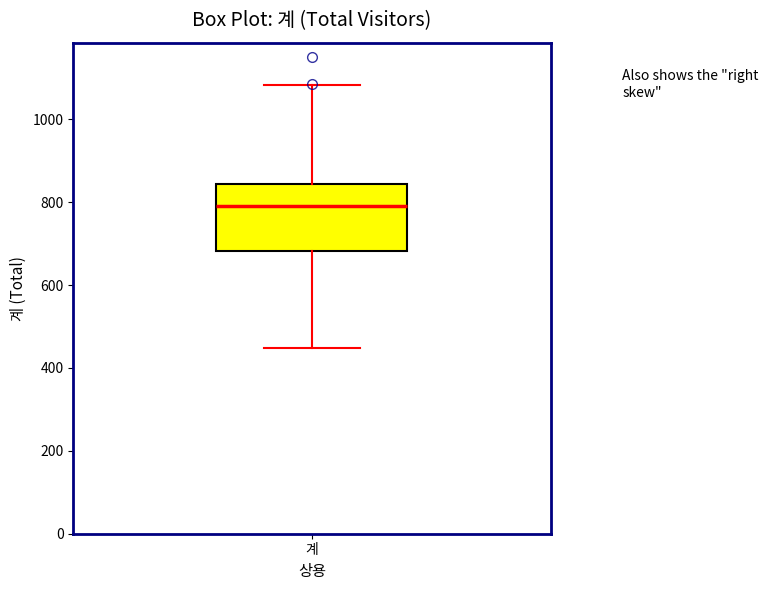

Read this box plot against the y-axis: the position of the median line, the range covered by the box, and the ends of both whiskers. The values are not printed on the chart, so give them approximately, as read against the axis.

median 800, box 680 to 840, whiskers 440 to 1080